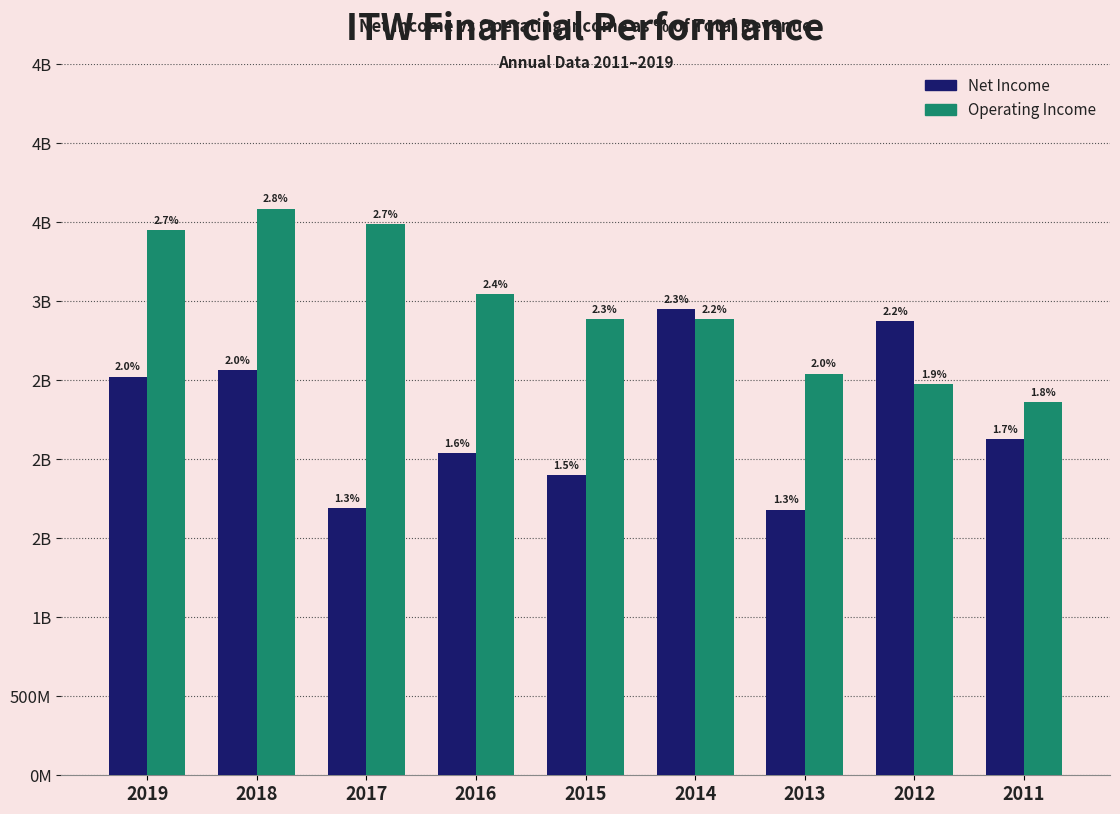

What are all the series names shown in the legend?

Net Income, Operating Income